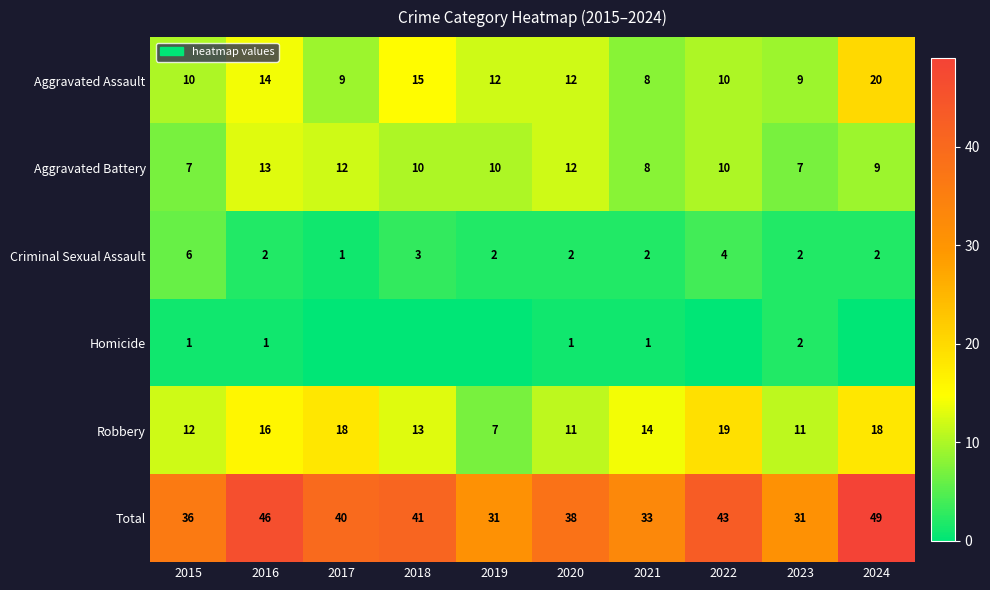

At how many categories does at least one series exceed 5?

10